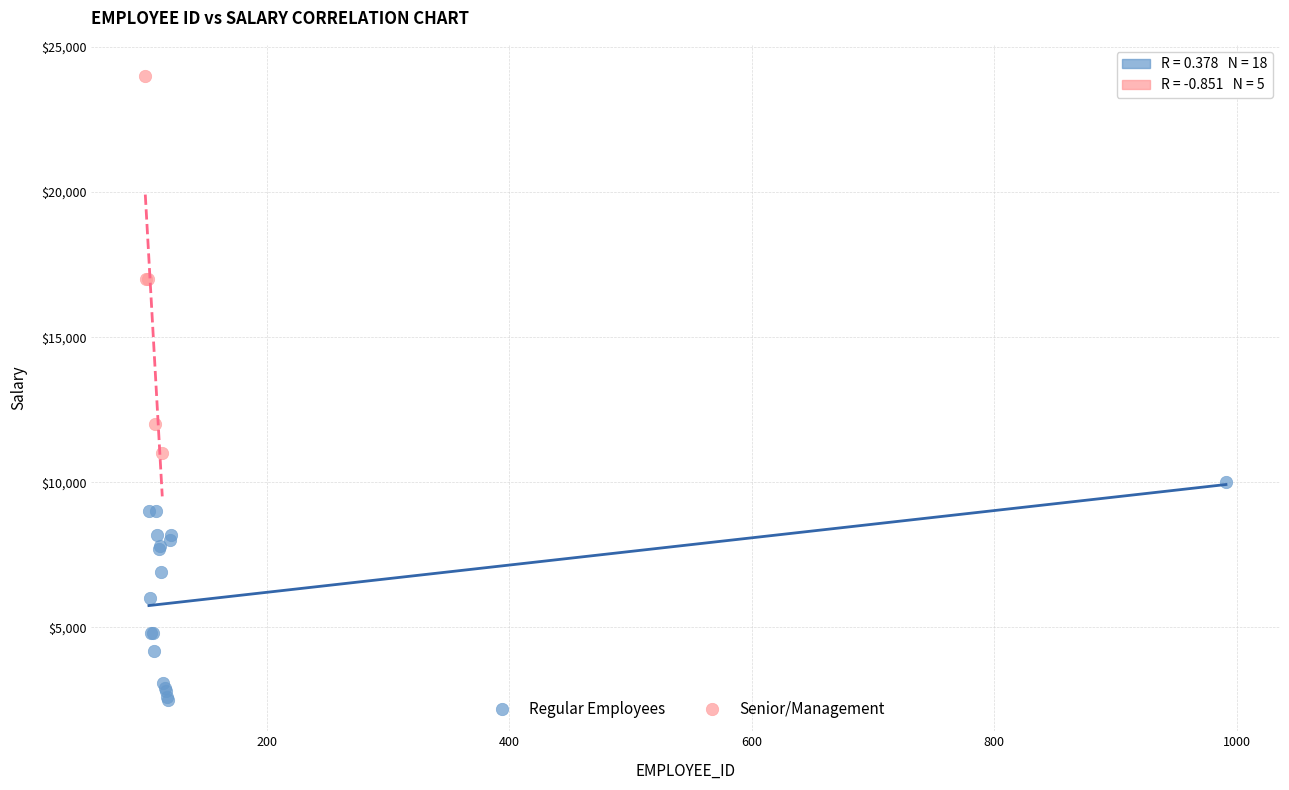

Which series has the widest spread of Y values?

Senior/Management